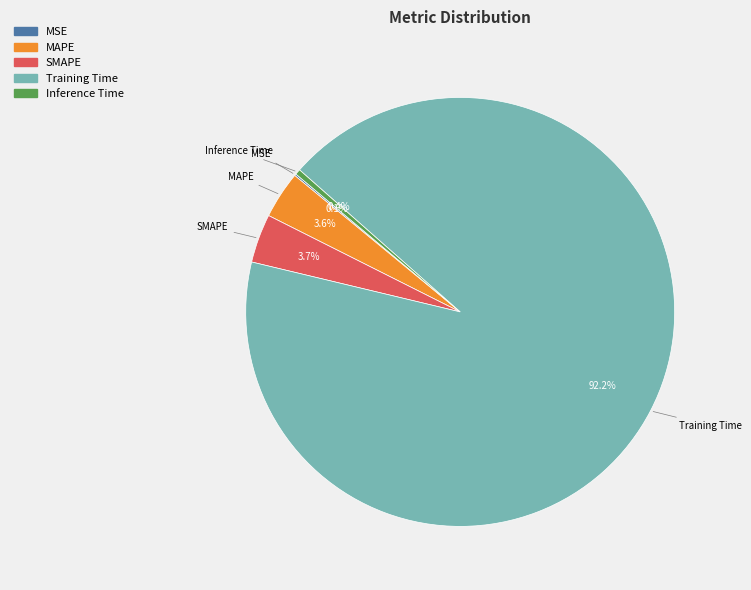

Which category accounts for the majority?

Training Time